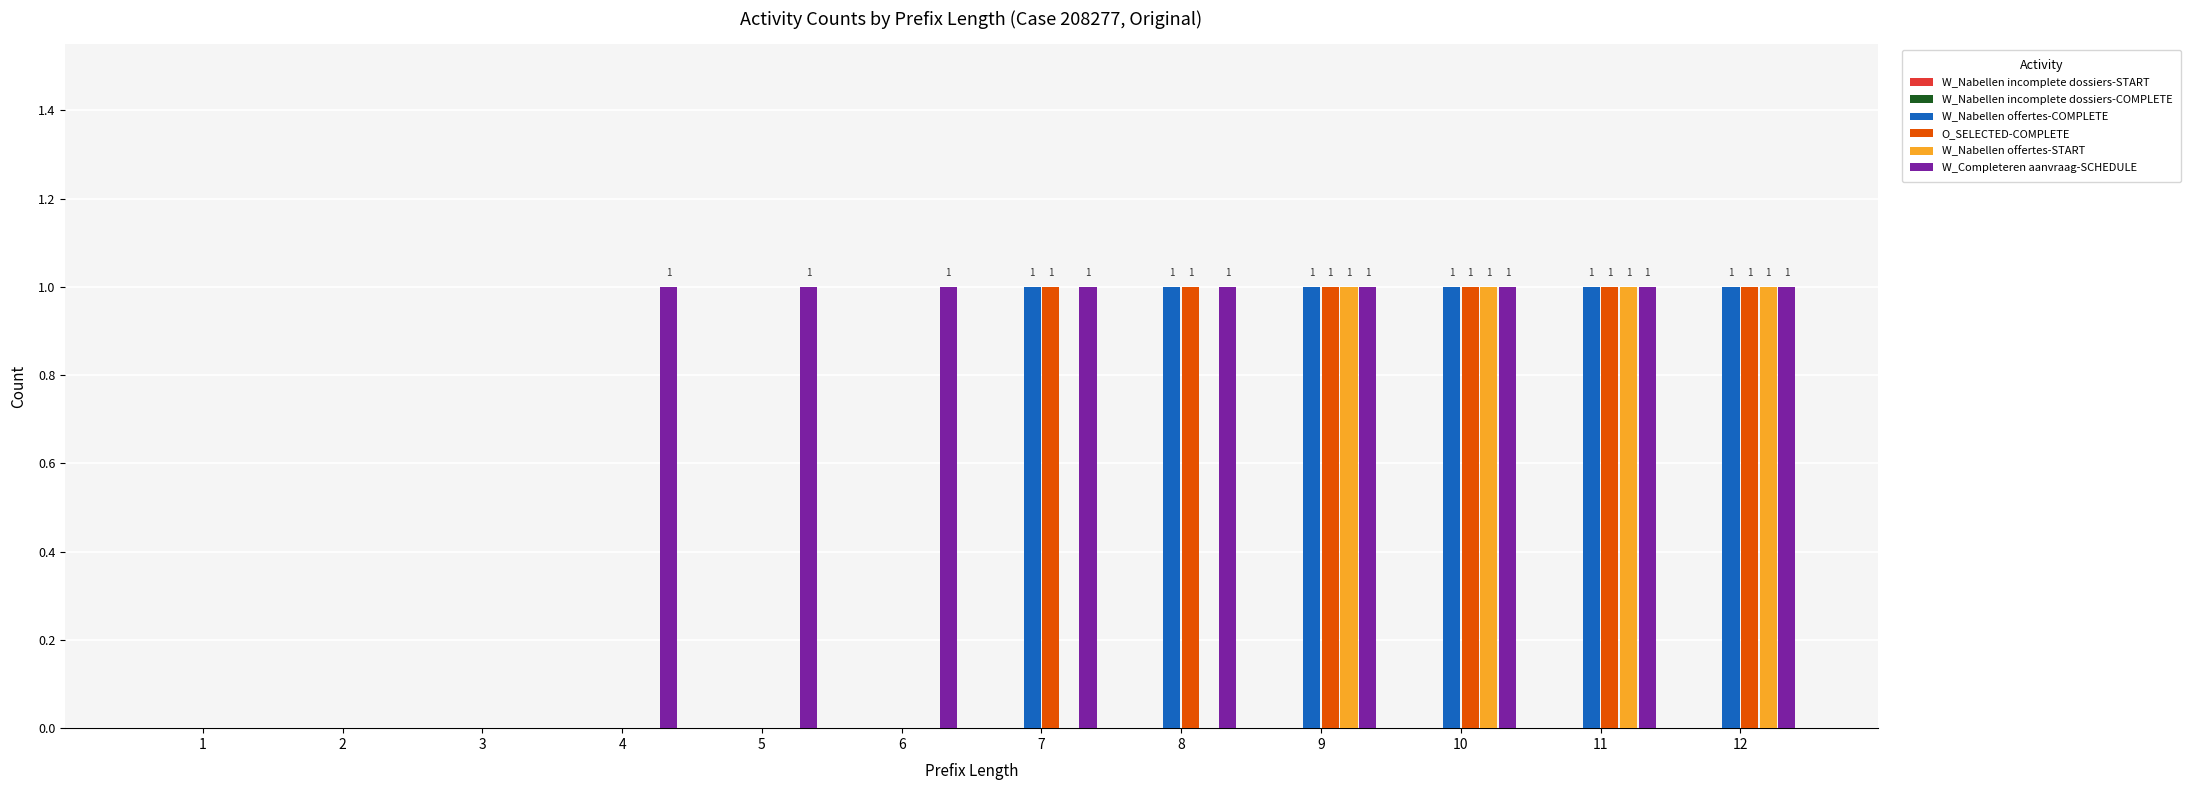

What is the maximum value for W_Nabellen offertes-START?

1